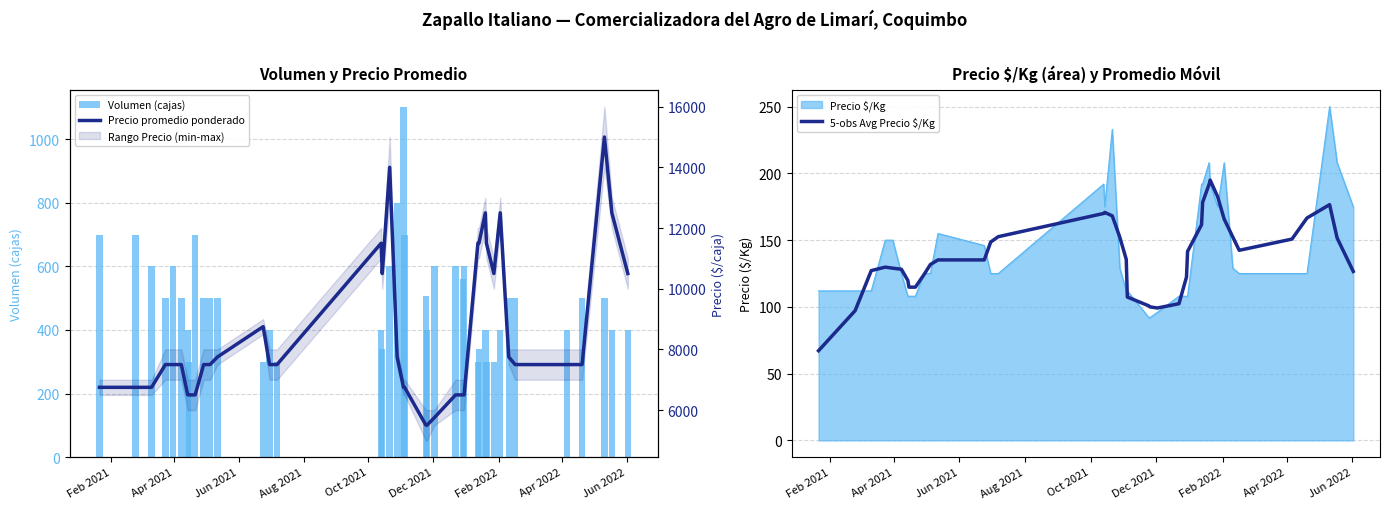

What is the highest value of the 5-obs Avg Precio $/Kg series?

195.0